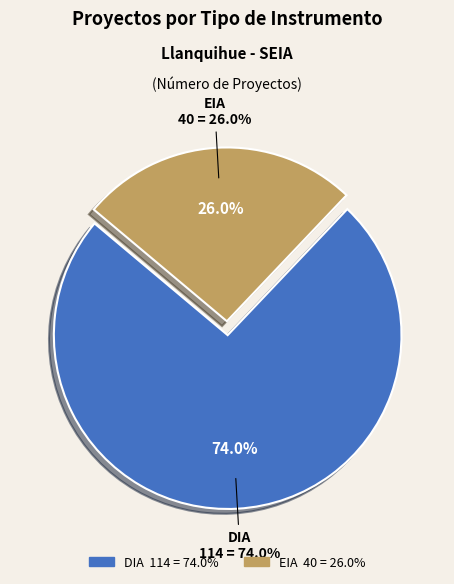

To the nearest percent, what percentage of the pie is EIA?

26%